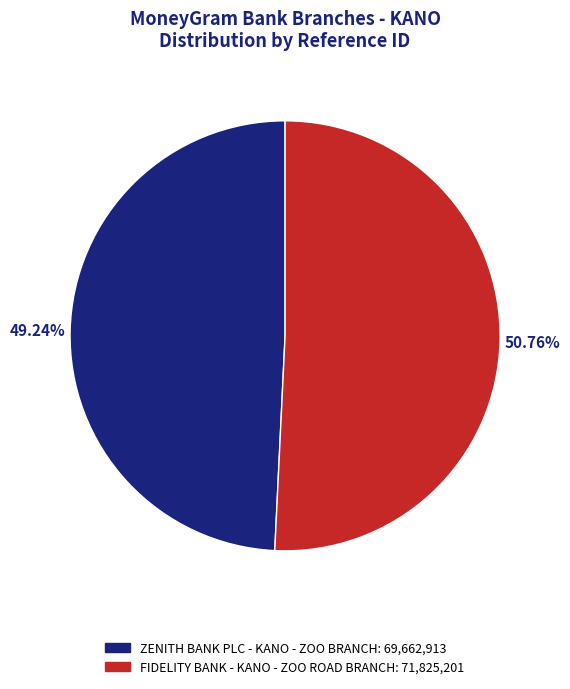

Rank the categories by value from highest to lowest.

FIDELITY BANK - KANO - ZOO ROAD BRANCH, ZENITH BANK PLC - KANO - ZOO BRANCH